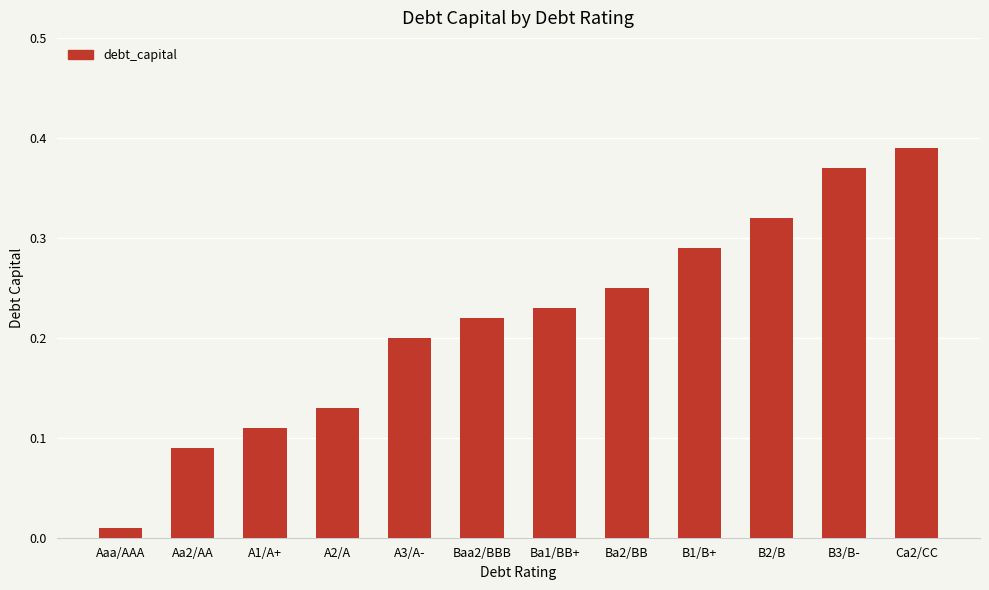

The chart shows a value of 0.2 at Ba2/BB. True or false?

True